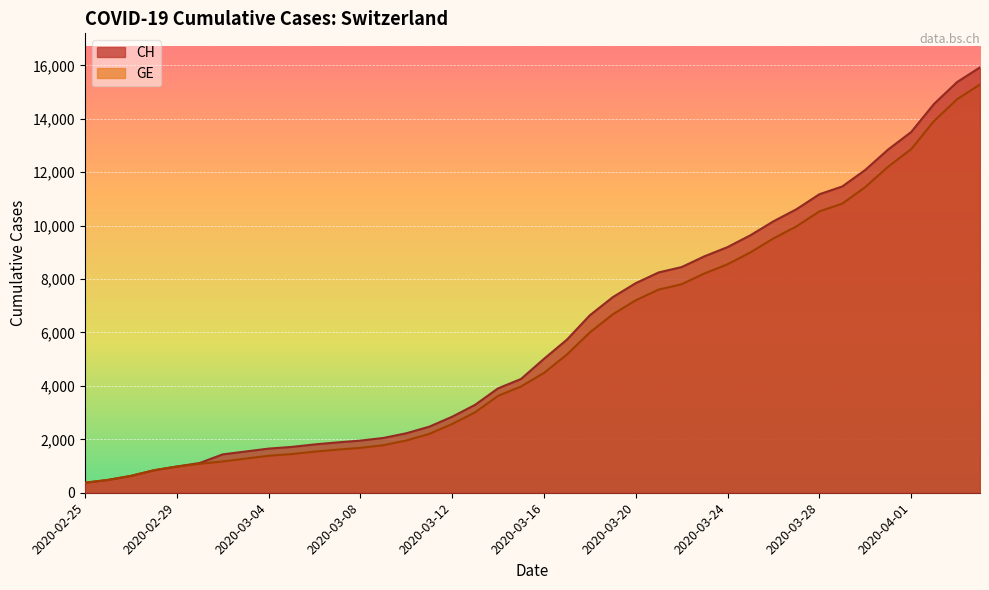

True or false: GE and CH intersect in this chart.

False